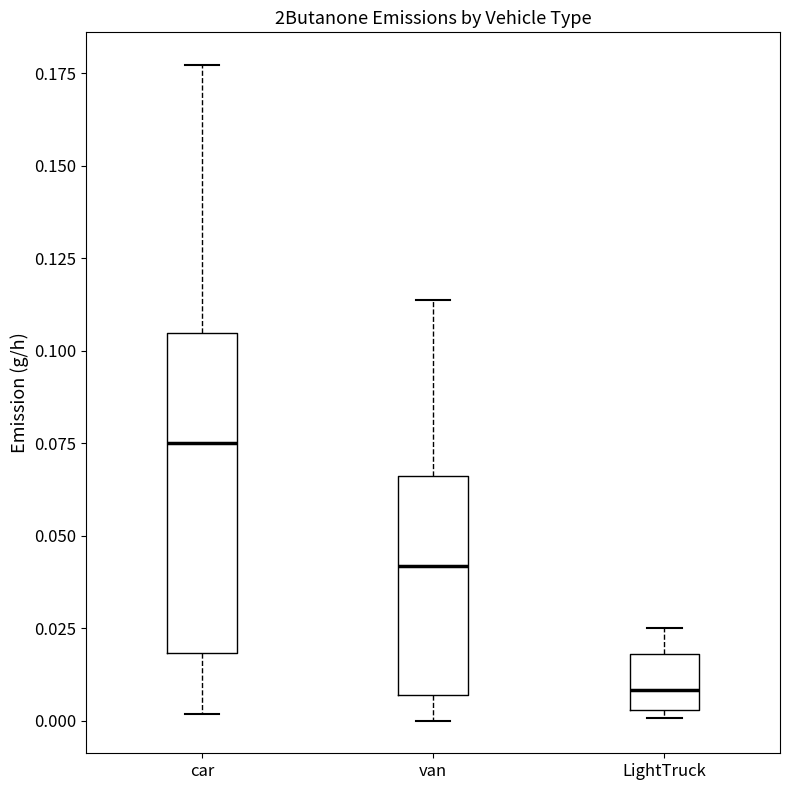

Which box's median line is the lowest?

LightTruck